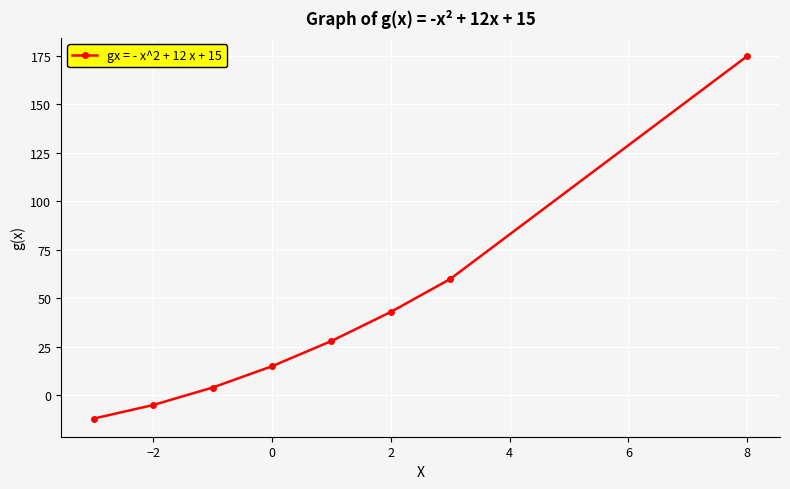

How many lines are shown in the chart?

1